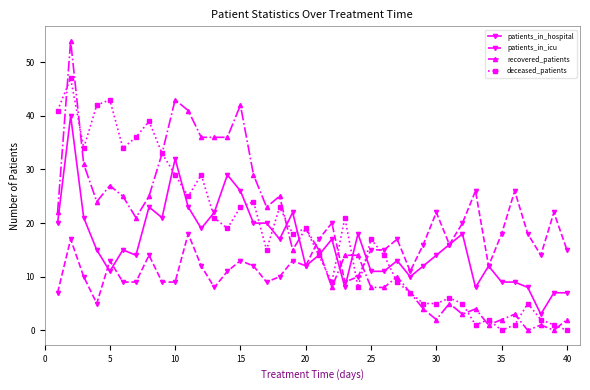

True or false: recovered_patients has more than 2 interior local peaks.

True